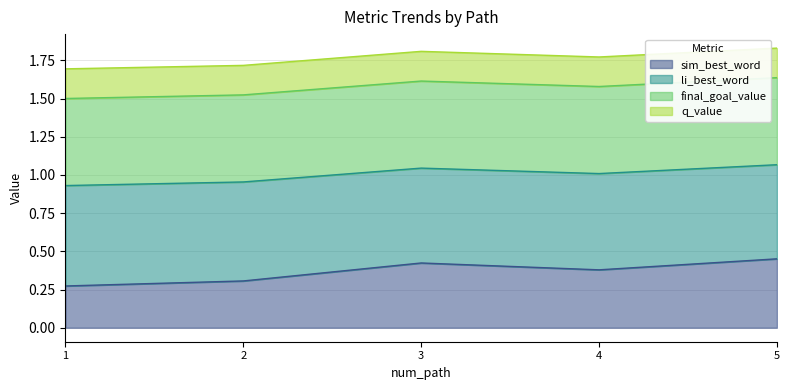

At which category does sim_best_word reach its first local peak?

3